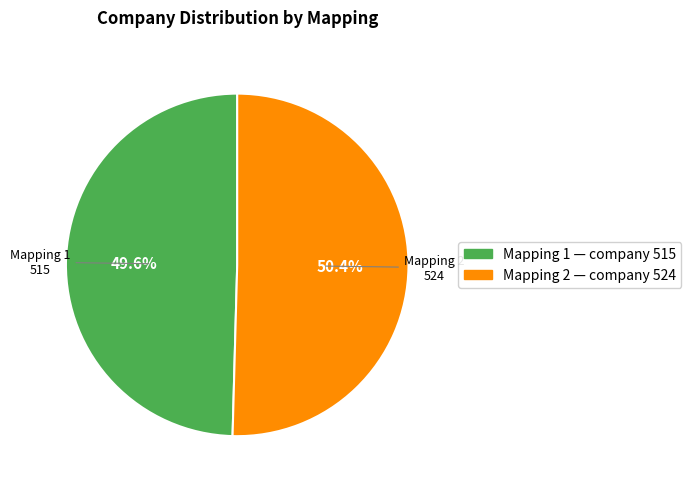

Is there a majority slice in this chart?

Yes